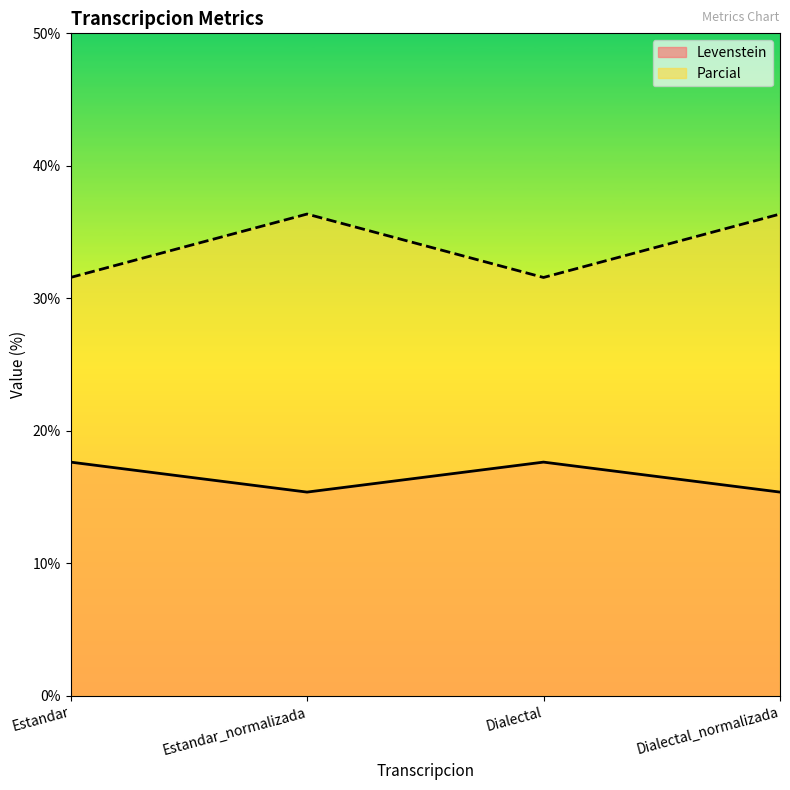

How many distinct data groups are displayed?

2